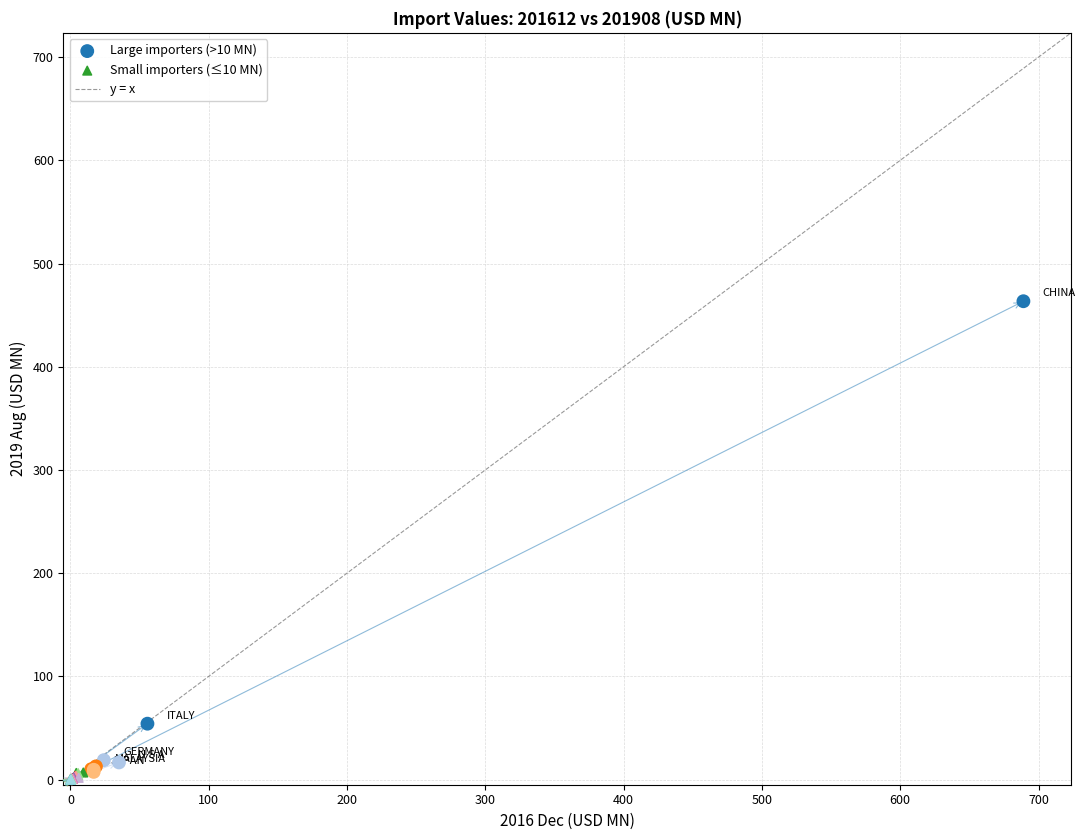

Which series has the largest Y range (max minus min)?

Large importers (>10 MN)